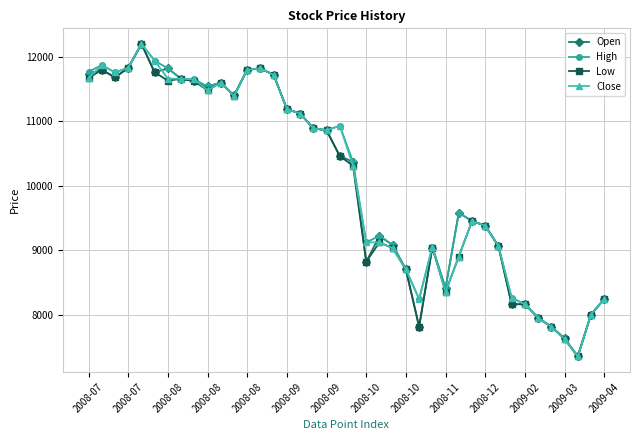

True or false: Open has more than 1 interior local peaks.

True